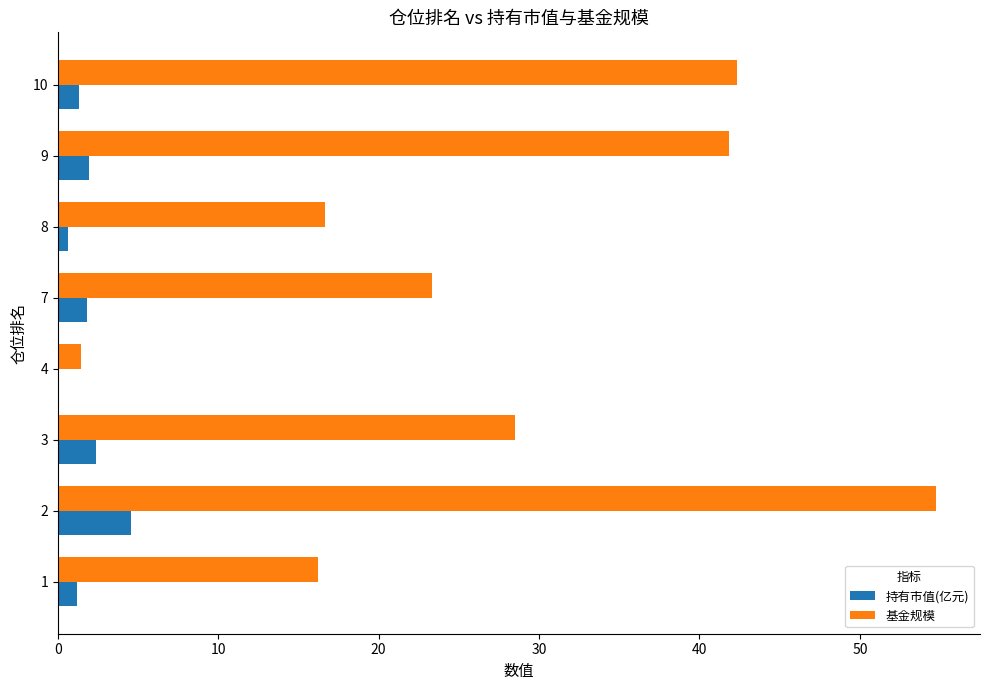

Is it true that 持有市值(亿元) equals 7.6 at 2?

False